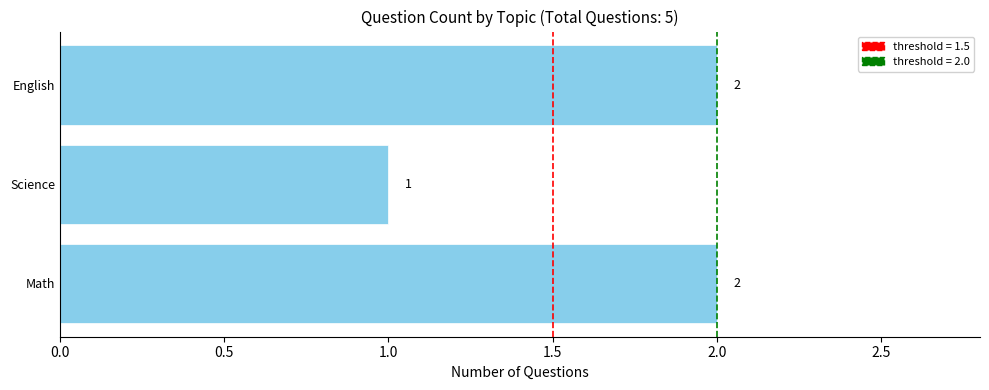

The value at English is 2. True or false?

True